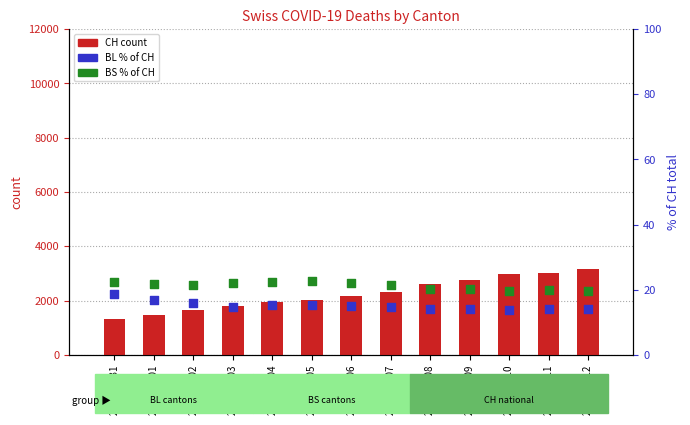

Which series contains the highest Y value?

CH